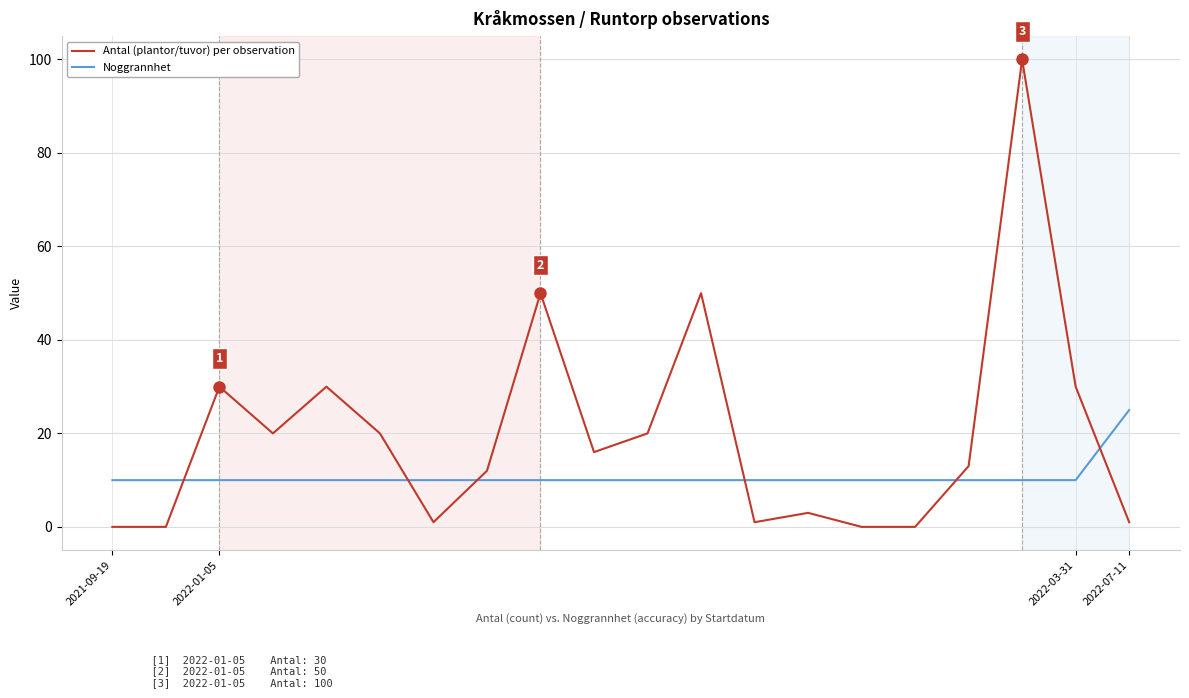

List the series in order of their peak value, lowest first.

Noggrannhet, Antal (plantor/tuvor) per observation